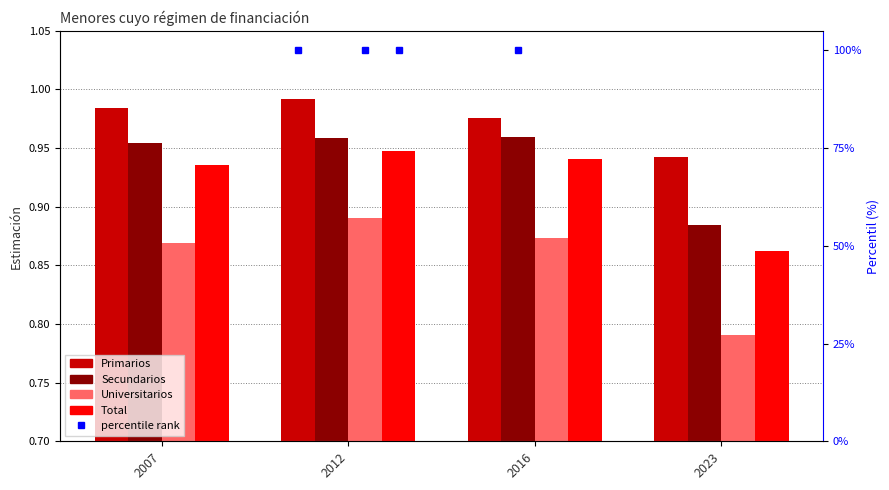

Reading left to right, what are all the values shown in this chart?

Primarios: 2007=1.0	2012=1.0	2016=1.0	2023=0.9
Secundarios: 2007=1.0	2012=1.0	2016=1.0	2023=0.9
Universitarios: 2007=0.9	2012=0.9	2016=0.9	2023=0.8
Total: 2007=0.9	2012=0.9	2016=0.9	2023=0.9